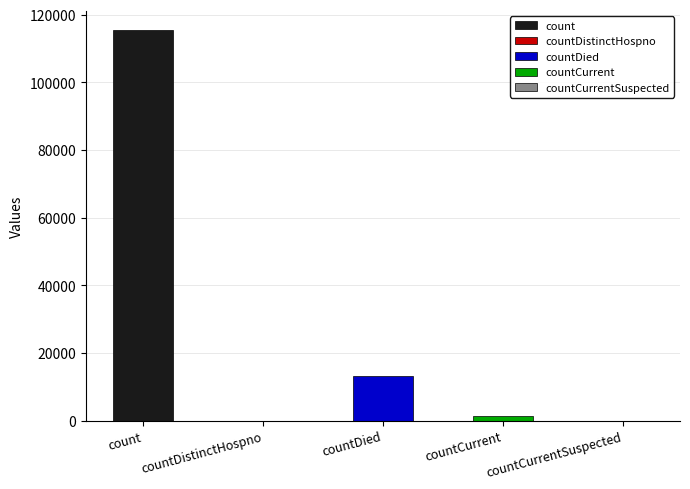

Rank the categories by value from highest to lowest.

count, countDied, countCurrent, countDistinctHospno, countCurrentSuspected